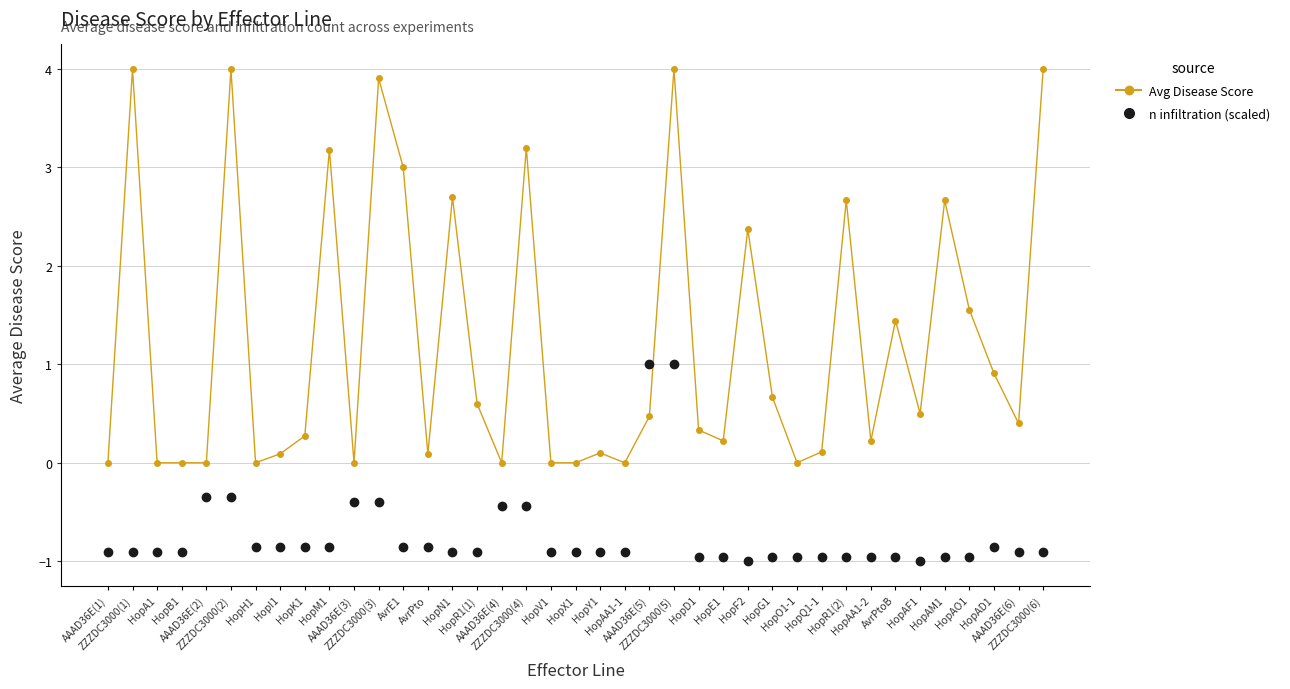

What position from the left is AAAD36E(3)?

11